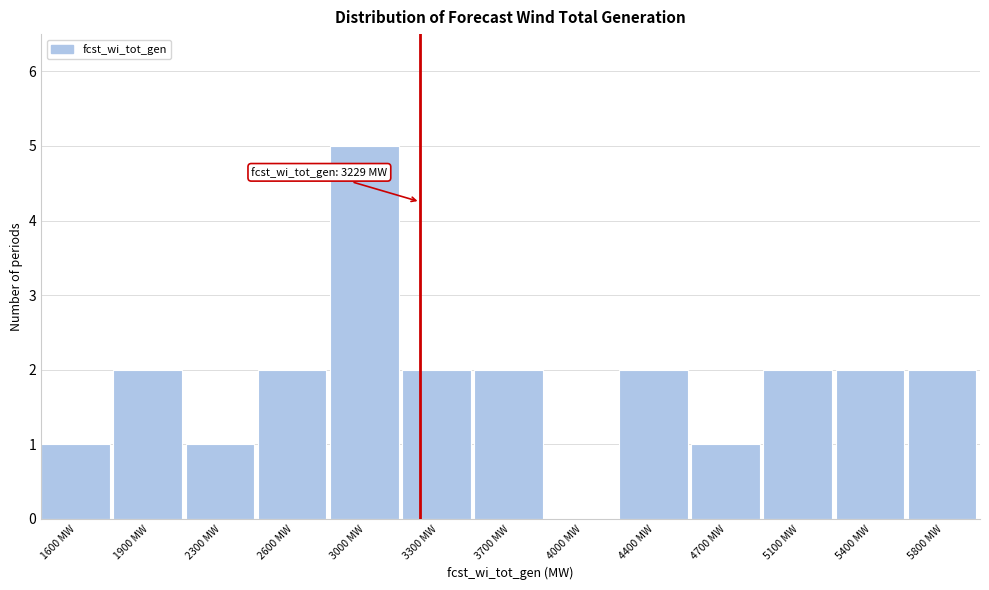

Reading right to left, extract all data points from this chart.

5800 MW=2	5400 MW=2	5100 MW=2	4700 MW=1	4400 MW=2	4000 MW=0	3700 MW=2	3300 MW=2	3000 MW=5	2600 MW=2	2300 MW=1	1900 MW=2	1600 MW=1